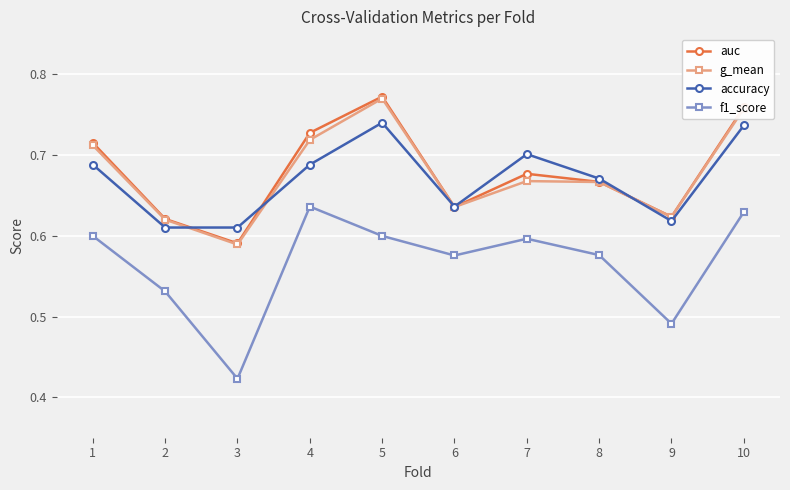

What is the total value across all series at 4?

2.8